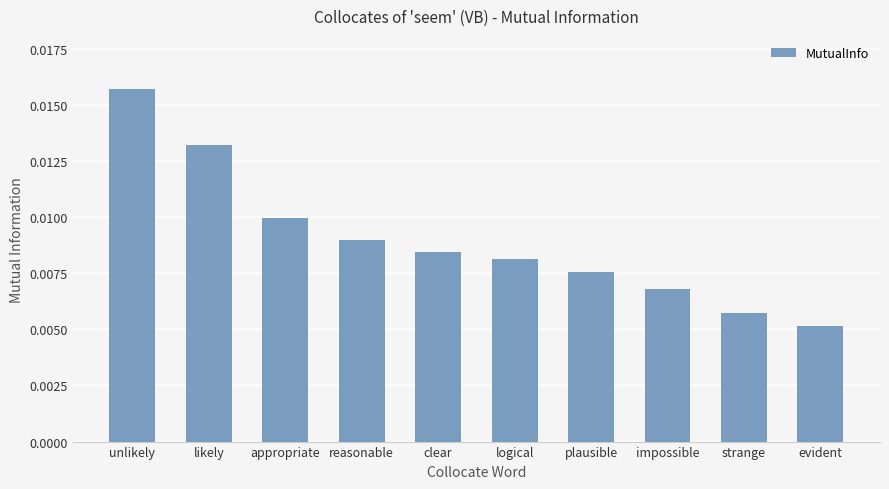

Which category has the highest value across all series?

unlikely